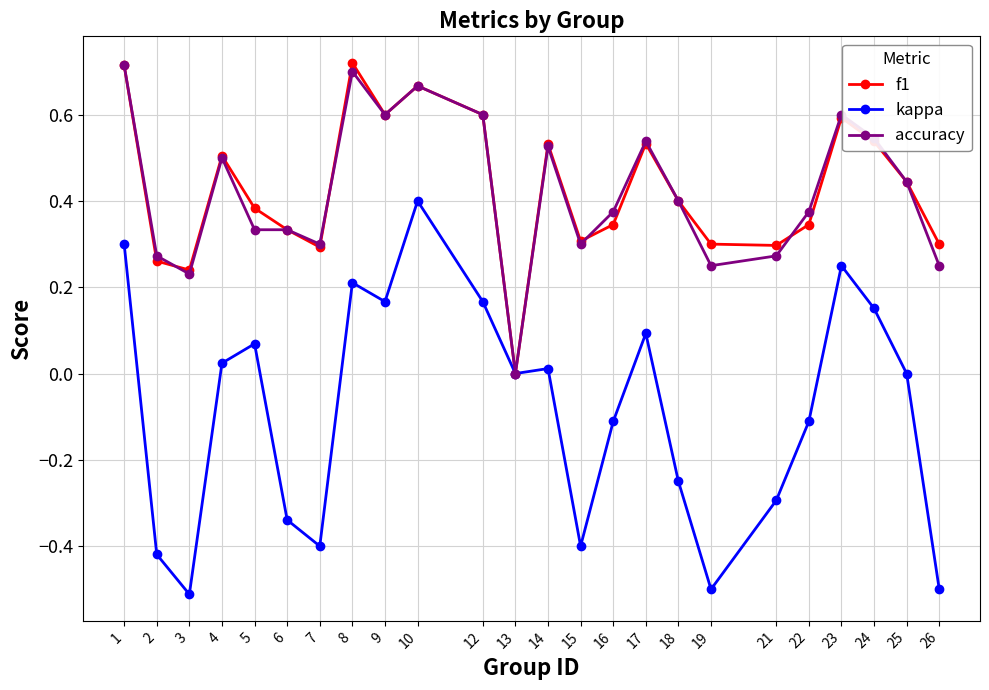

The value of f1 at 16 is 0.6. True or false?

False